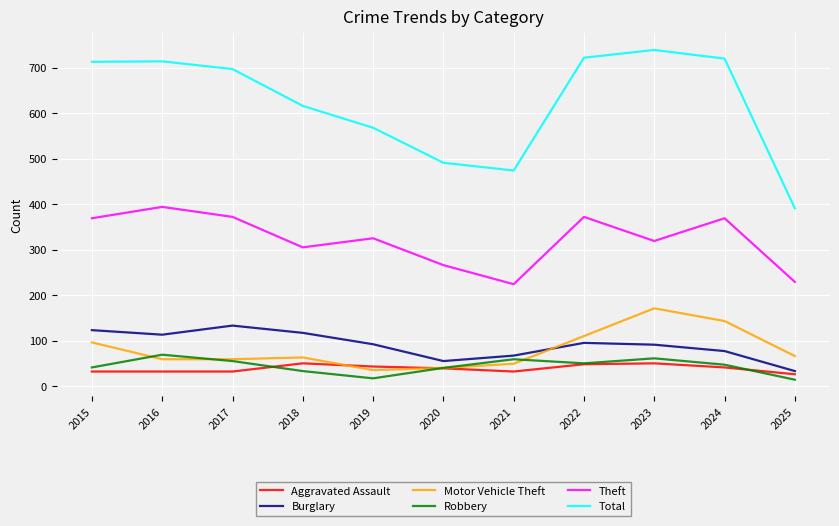

Where does the Burglary series first go above 92?

2015